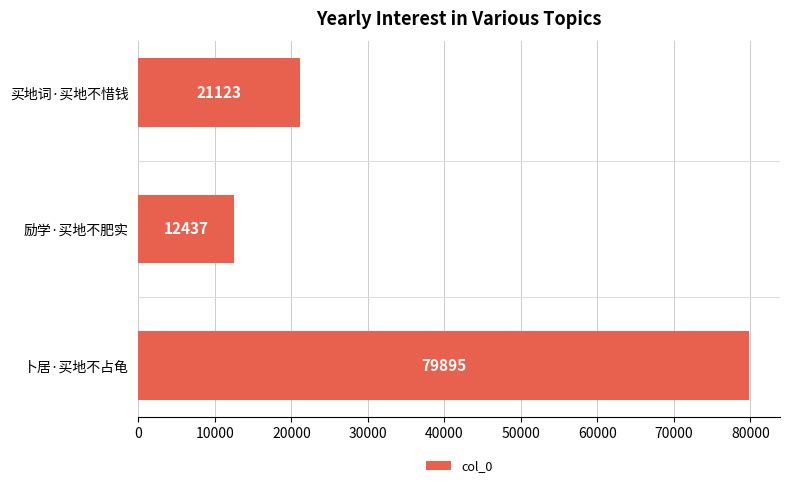

Rank the categories by value from lowest to highest.

励学·买地不肥实, 买地词·买地不惜钱, 卜居·买地不占龟